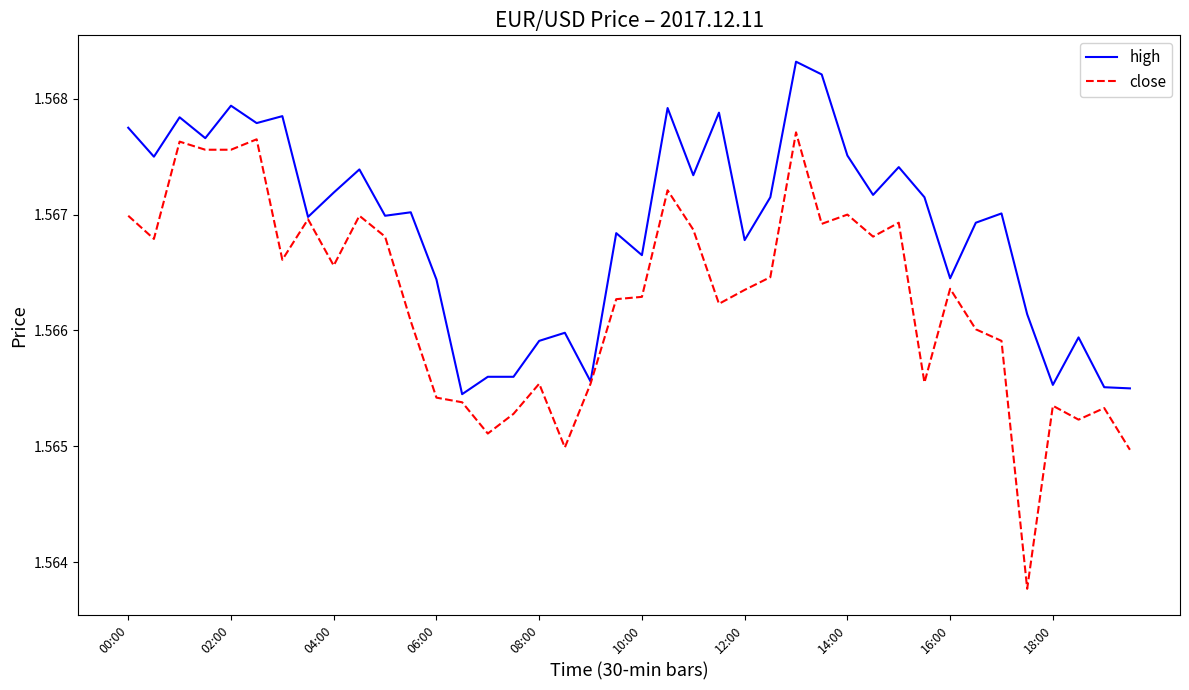

Which series has the largest total across all categories?

high